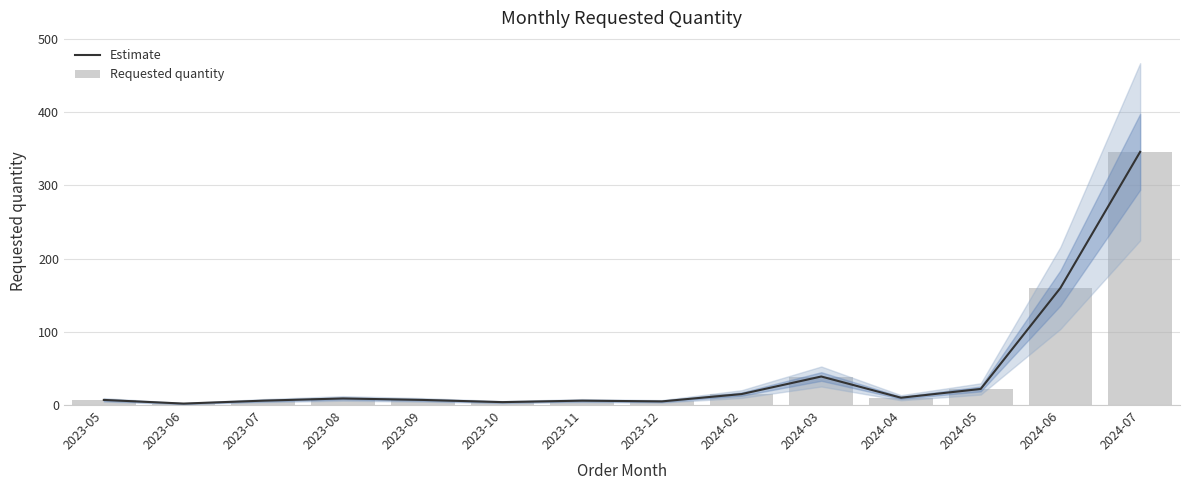

True or false: Estimate has a value of 15 at 2024-02.

True